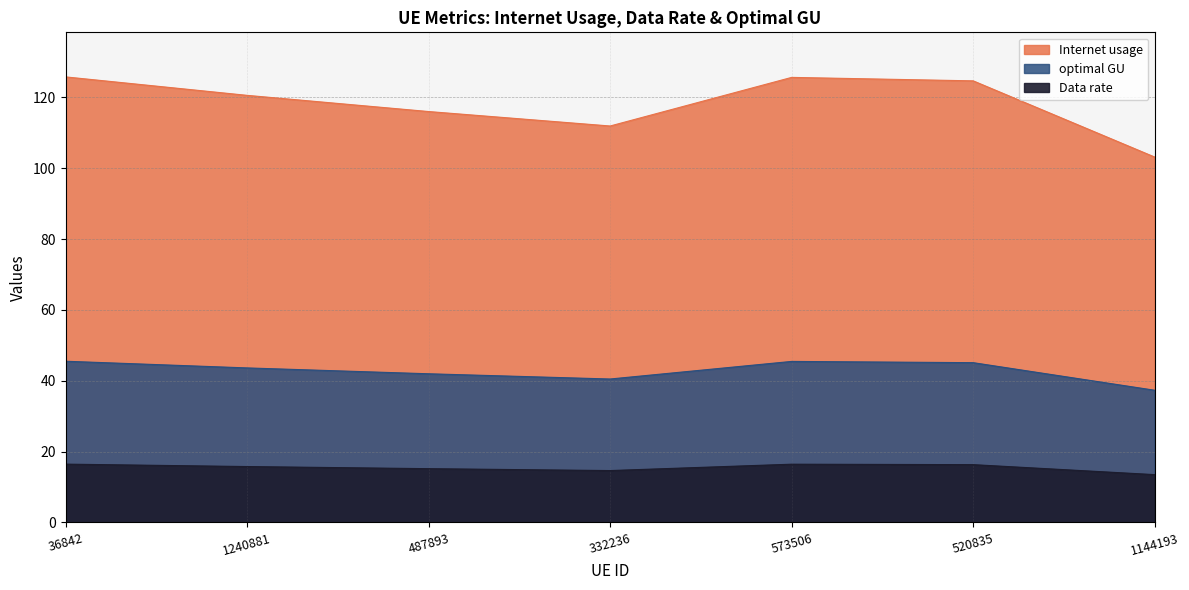

What is the label of the 3rd point from the right?

573506